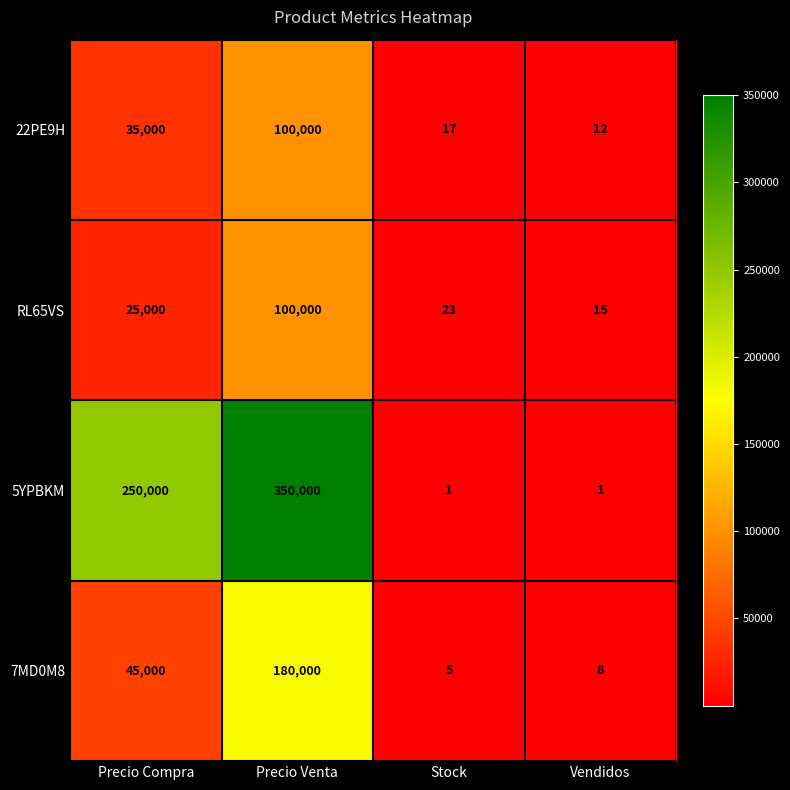

How many distinct data groups are displayed?

4